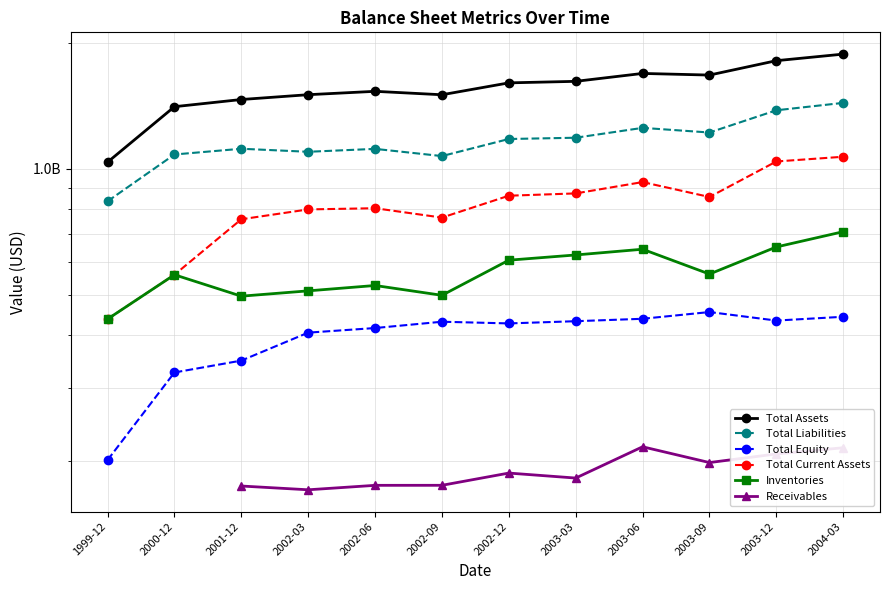

What is the smallest value displayed?

170809000.0